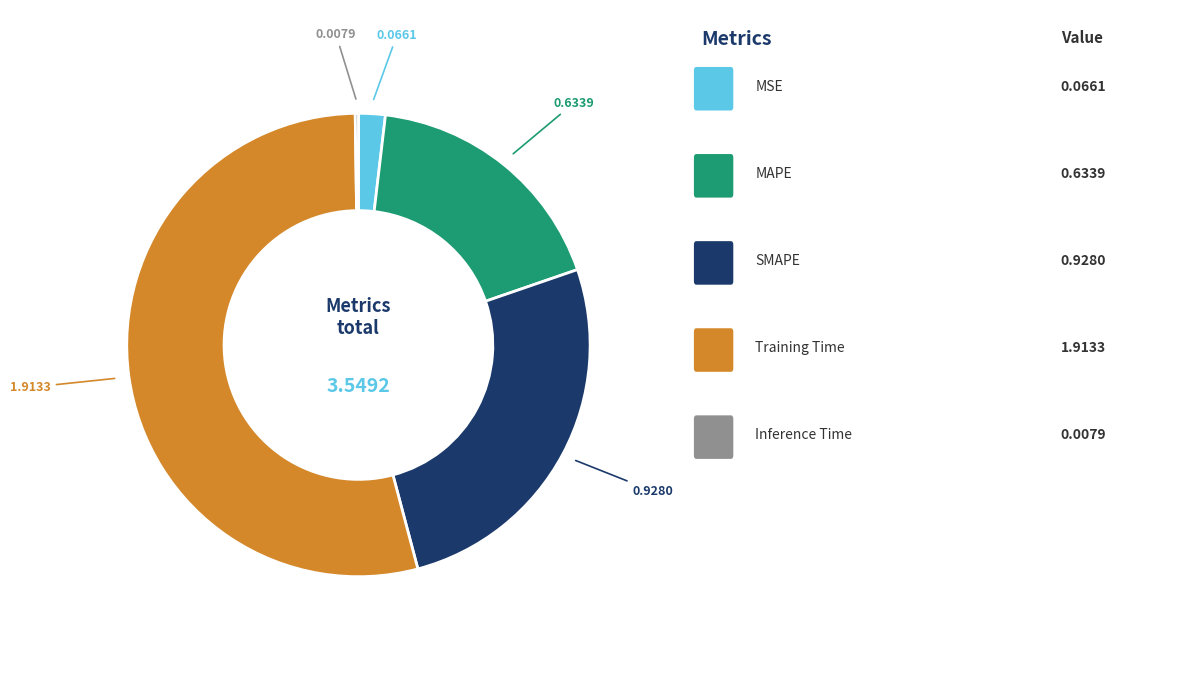

Does any single category account for the majority?

Yes